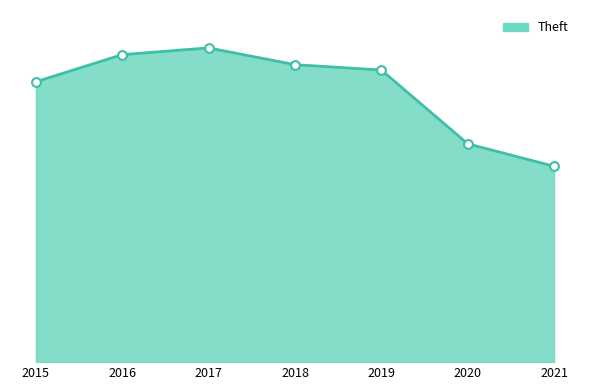

What is the ratio of the value at 2021 to the value at 2020?

0.9